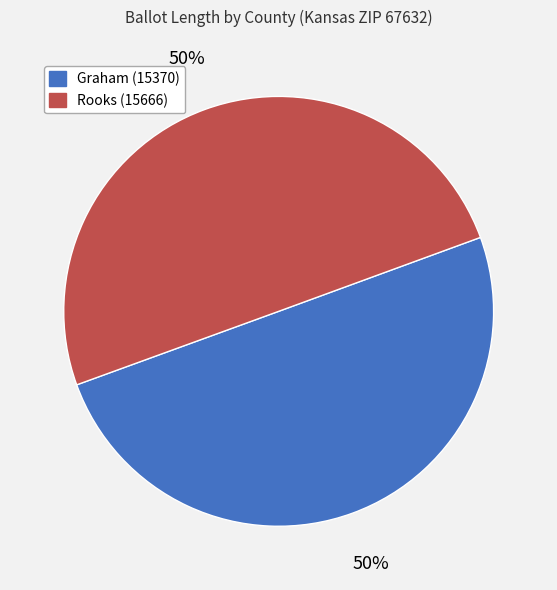

True or false: Graham (15370) accounts for 50% of the total.

True